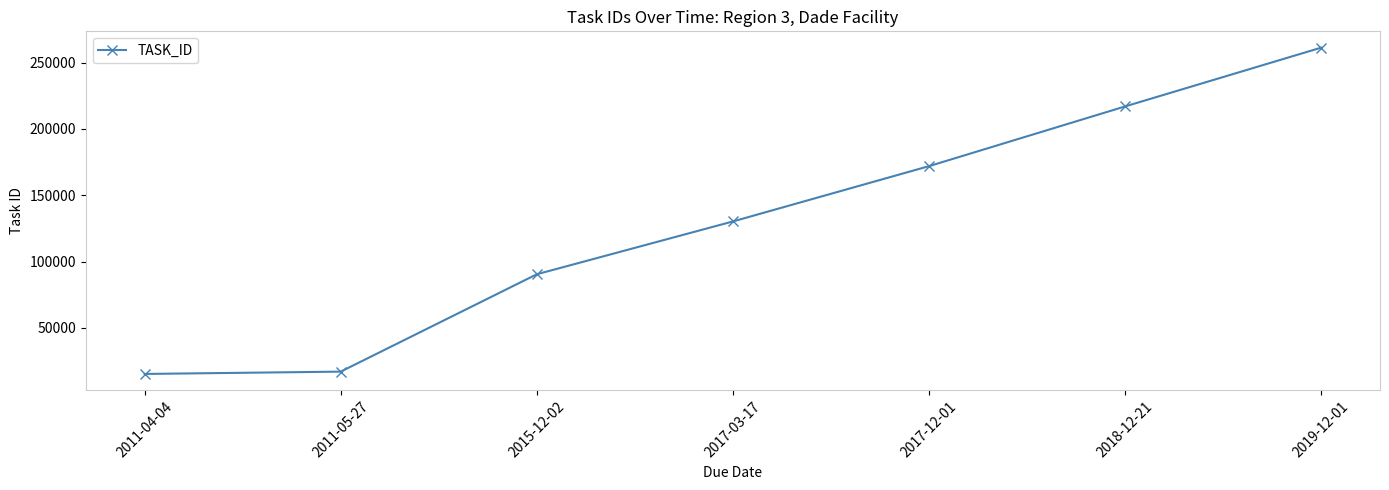

What is the label of the 1st point from the left?

2011-04-04